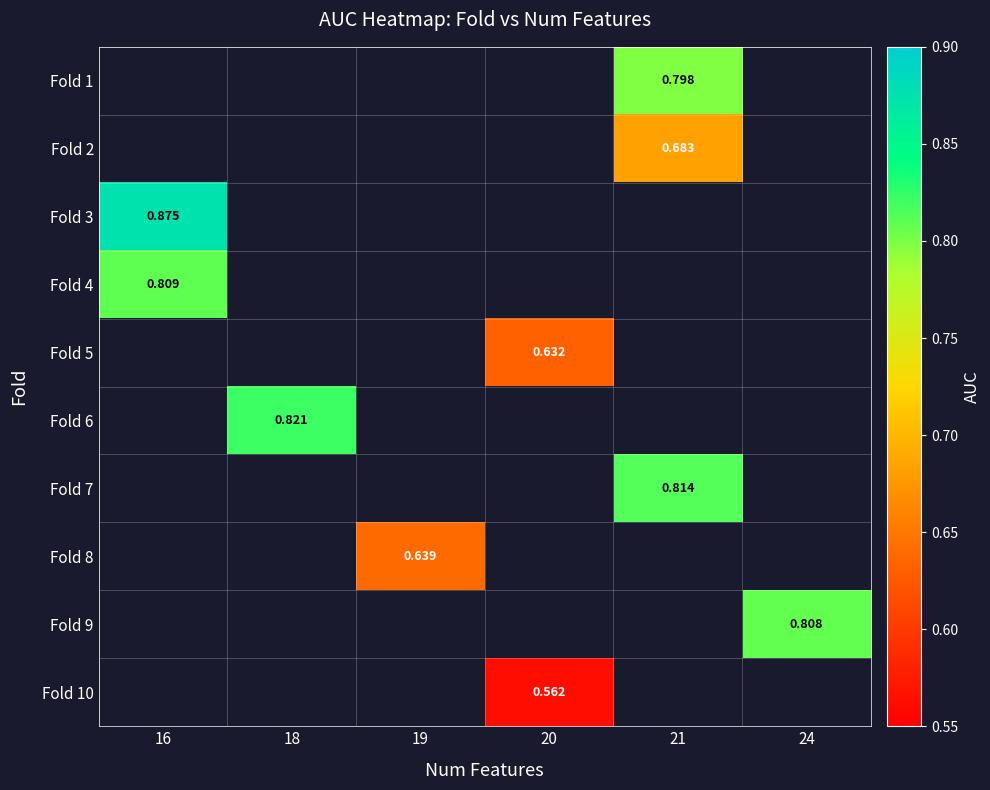

Count the number of categories in the chart.

6